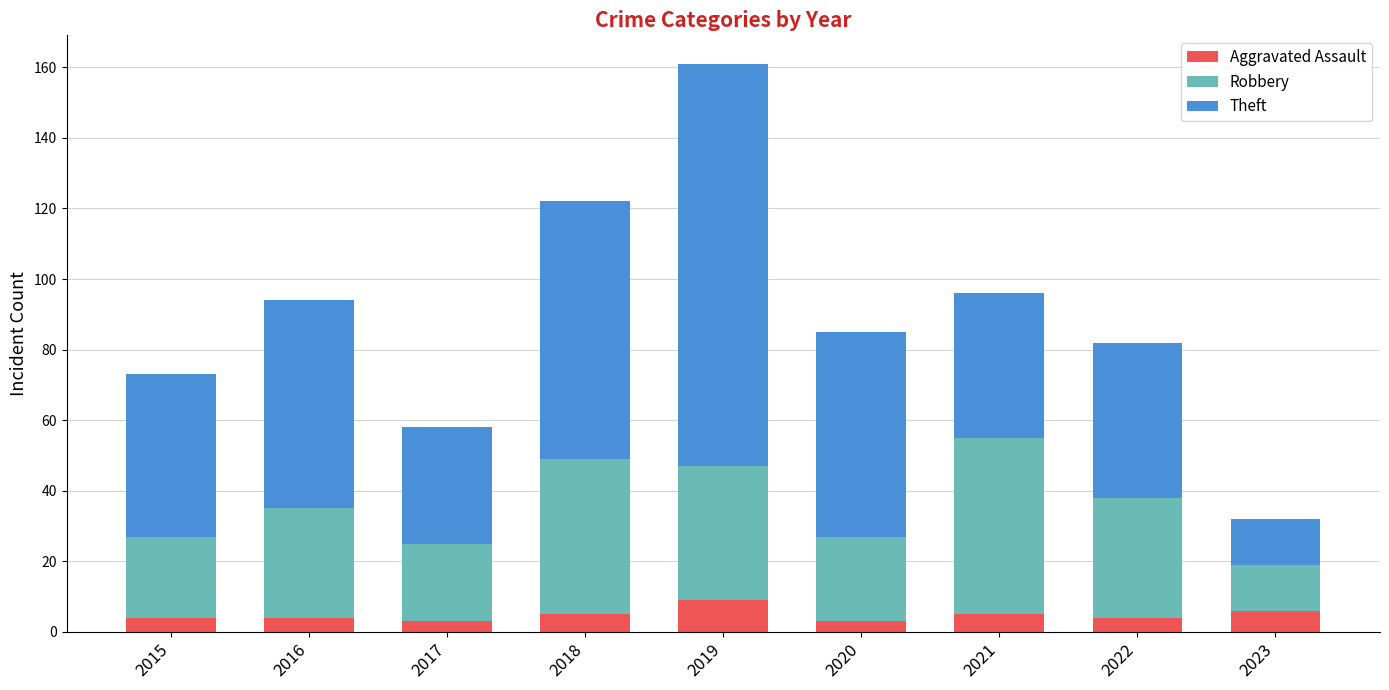

At which category is the sum across all series the highest?

2019